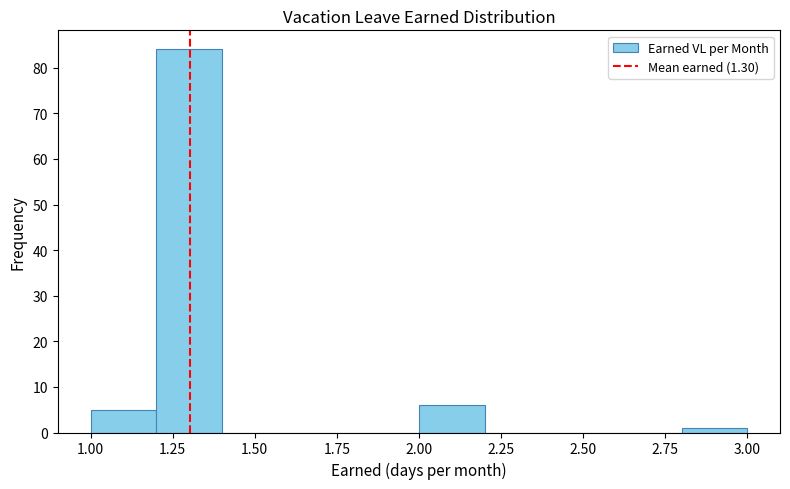

Over which range of the x-axis is the bar tallest?

1.2 to 1.4